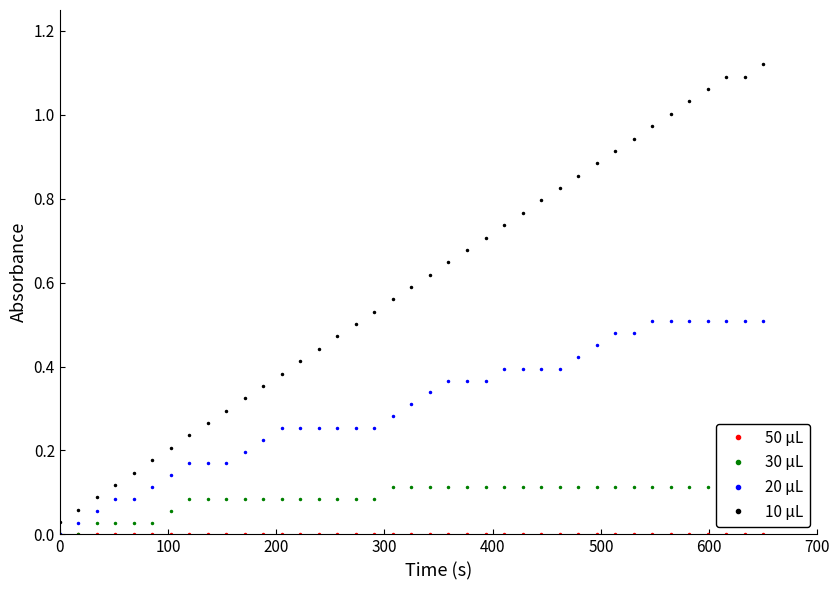

True or false: 20 μL and 10 μL intersect in this chart.

False